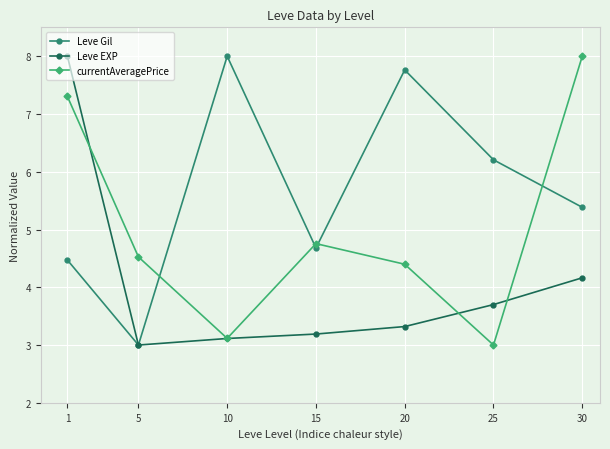

What is the greatest value displayed?

8.0